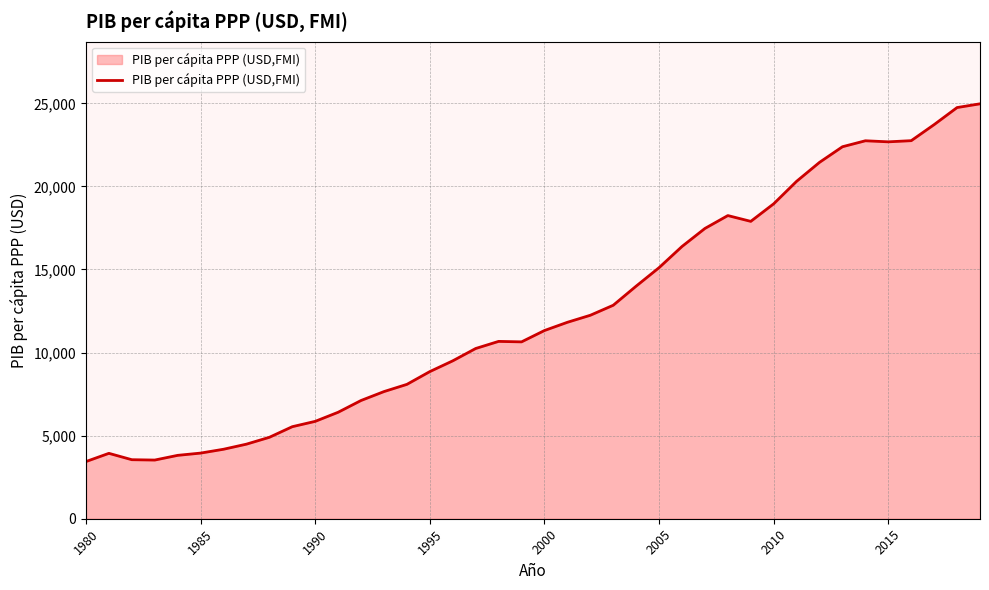

What is the difference between the maximum and minimum values?

21528